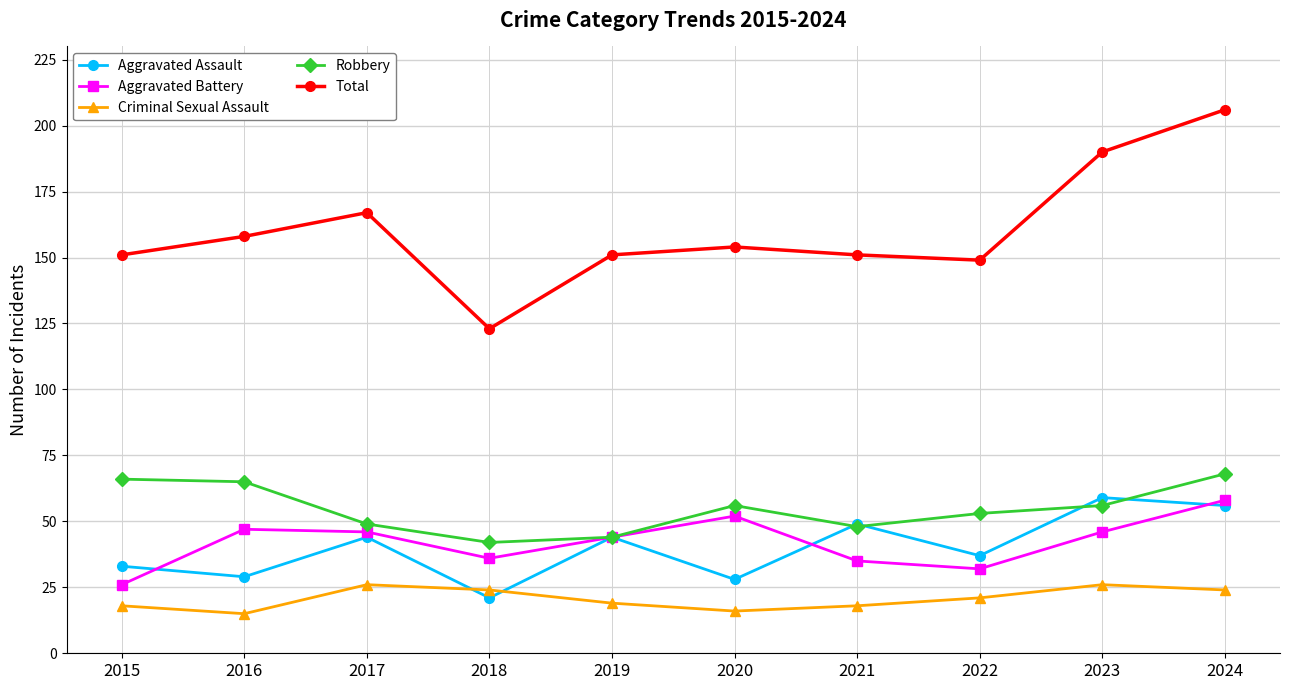

Which category has the lowest value in the Aggravated Battery series?

2015